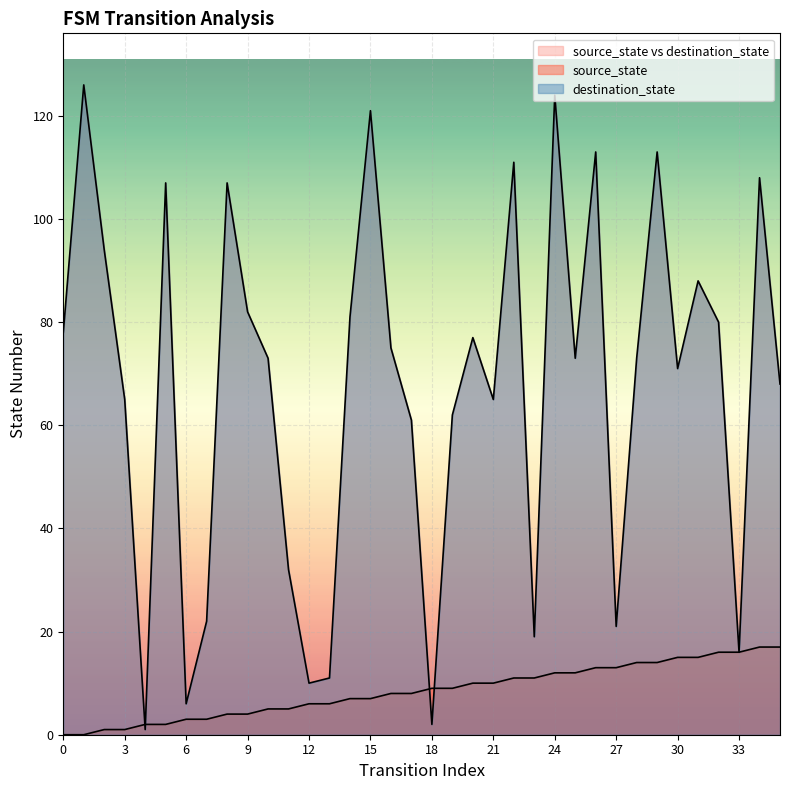

How many lines are shown in the chart?

2